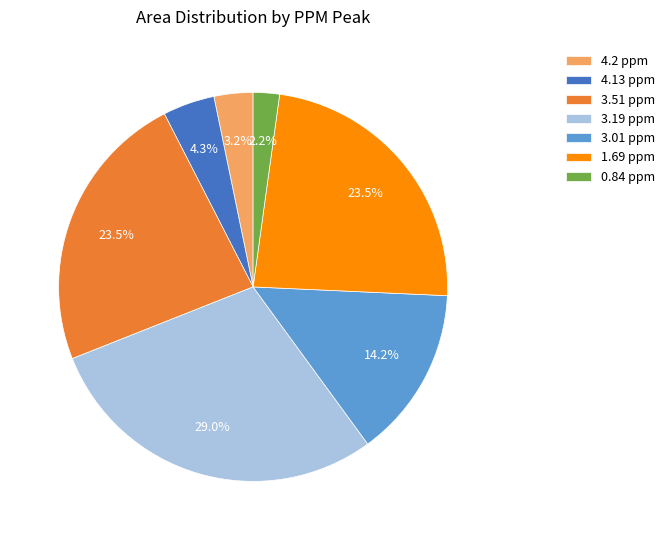

To the nearest percent, what percentage of the pie is 3.19 ppm?

29%